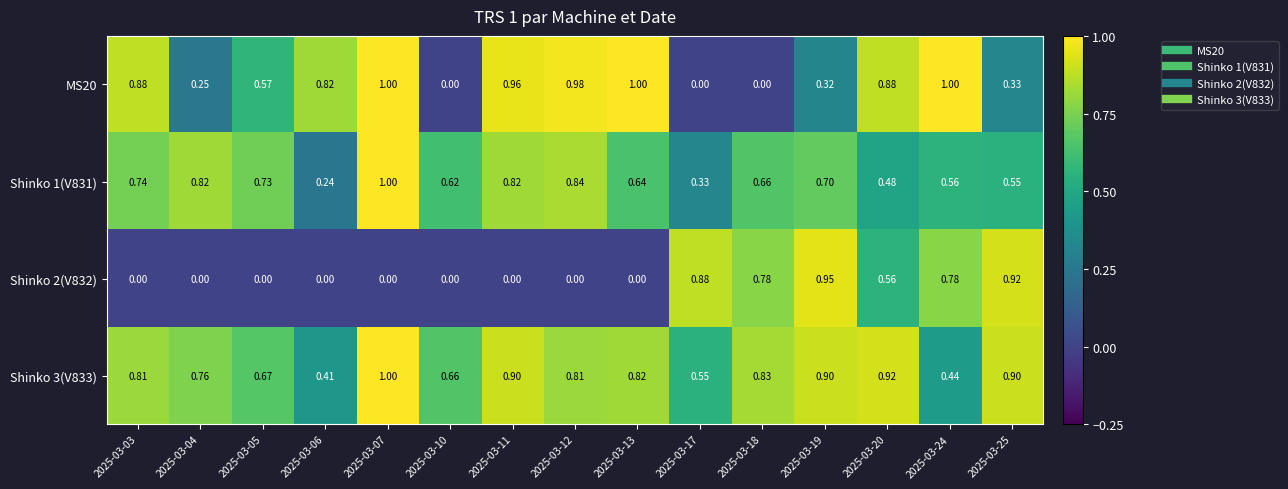

Is the value of MS20 at 2025-03-04 greater than the value of Shinko 3(V833) at 2025-03-13?

No